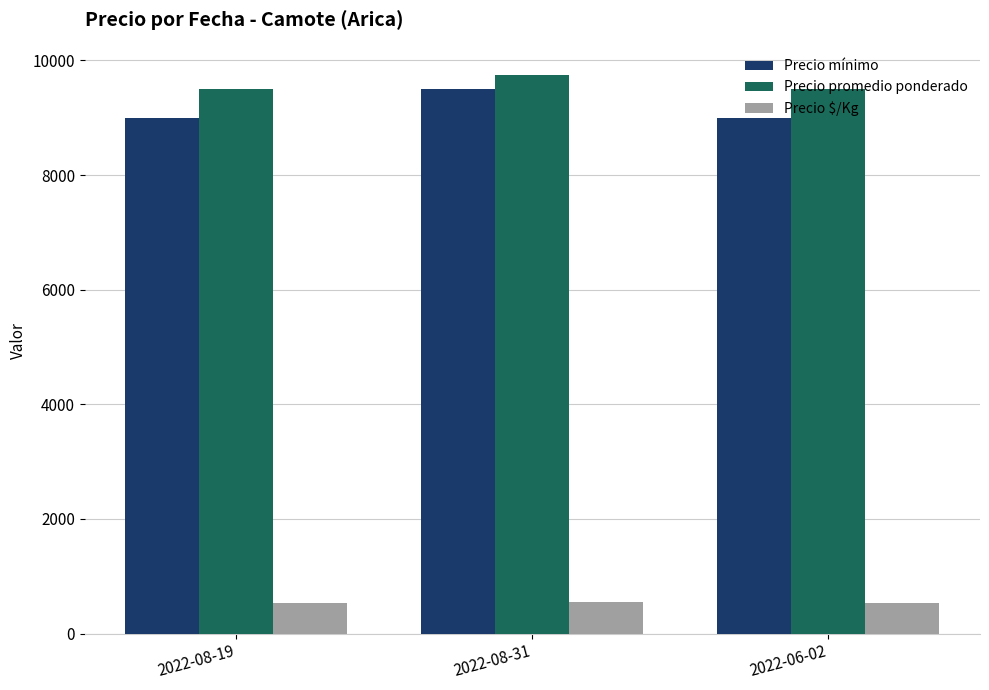

What are all the series names shown in the legend?

Precio mínimo, Precio promedio ponderado, Precio $/Kg